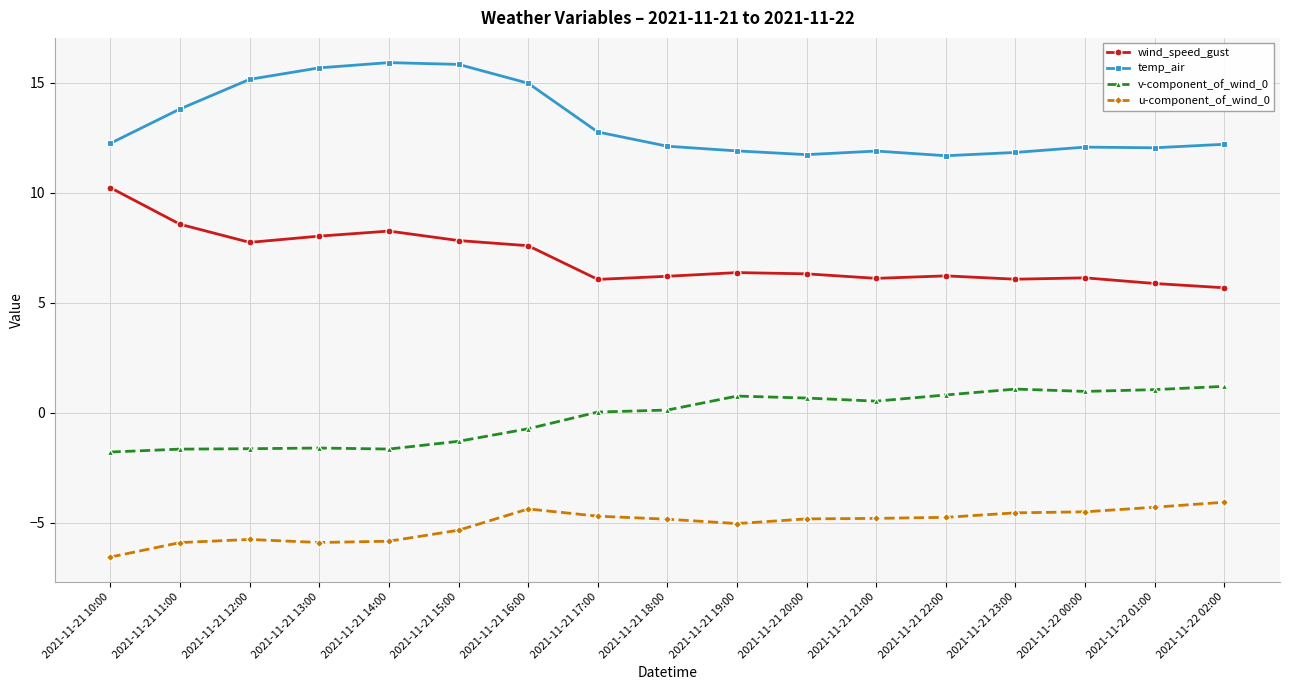

True or false: temp_air has a value of 15.8 at 2021-11-21 15:00.

True